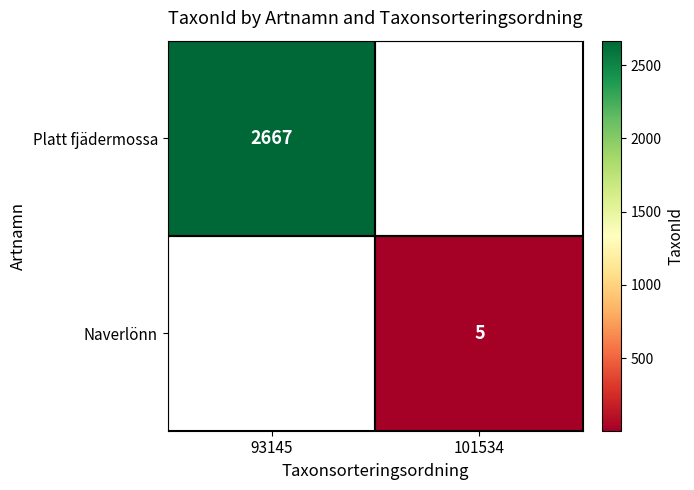

Is it true that Naverlönn equals 8 at 101534?

False